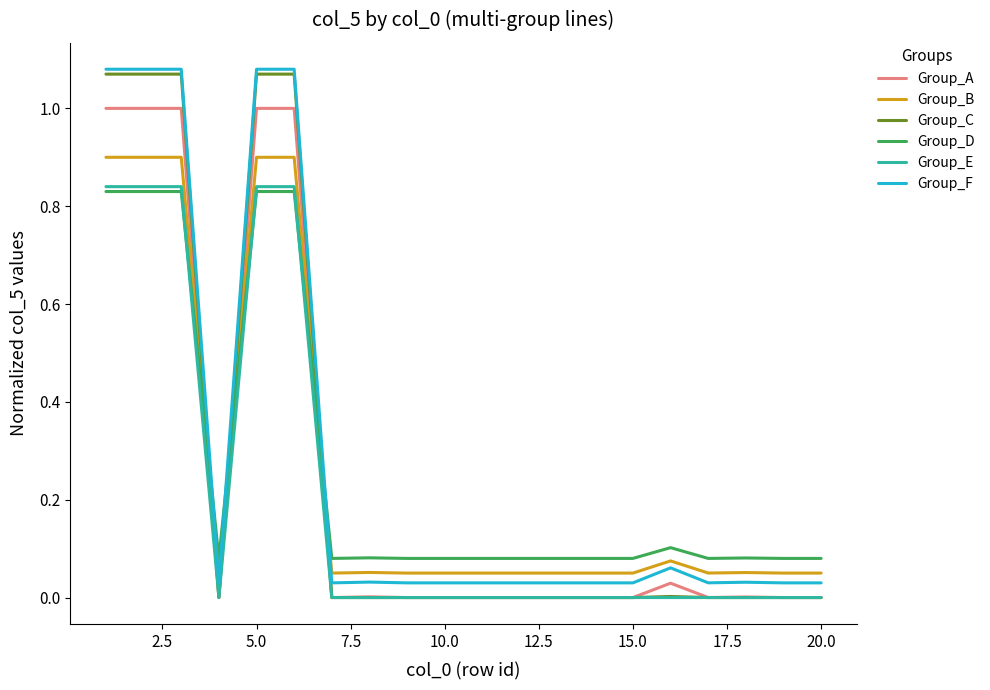

True or false: Group_F and Group_D intersect in this chart.

True